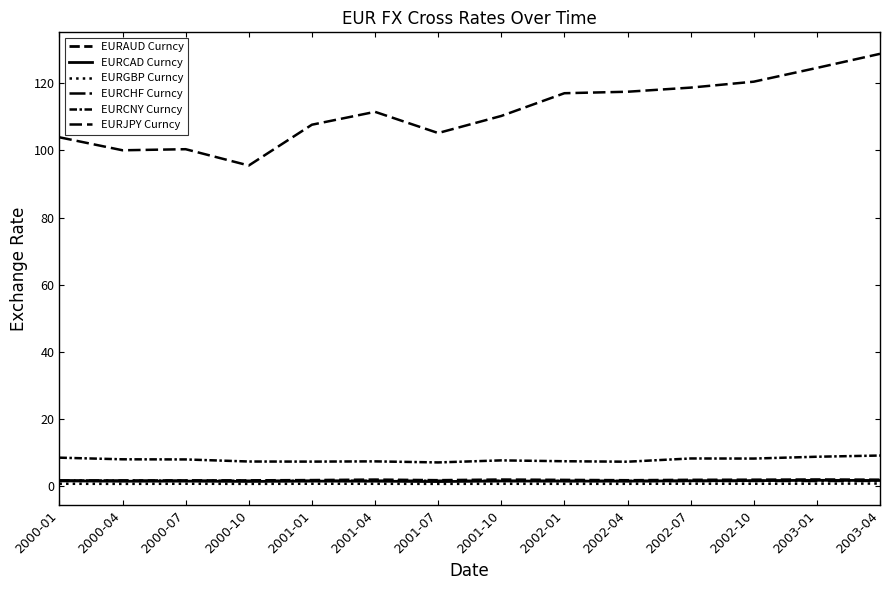

True or false: EURAUD Curncy and EURCNY Curncy intersect in this chart.

False